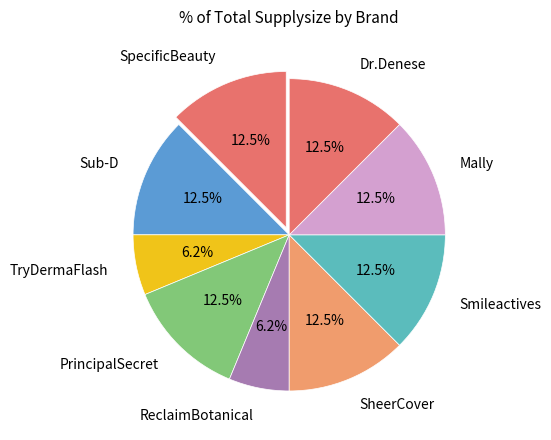

Approximately how many times larger is the value at PrincipalSecret compared to Smileactives?

1.0